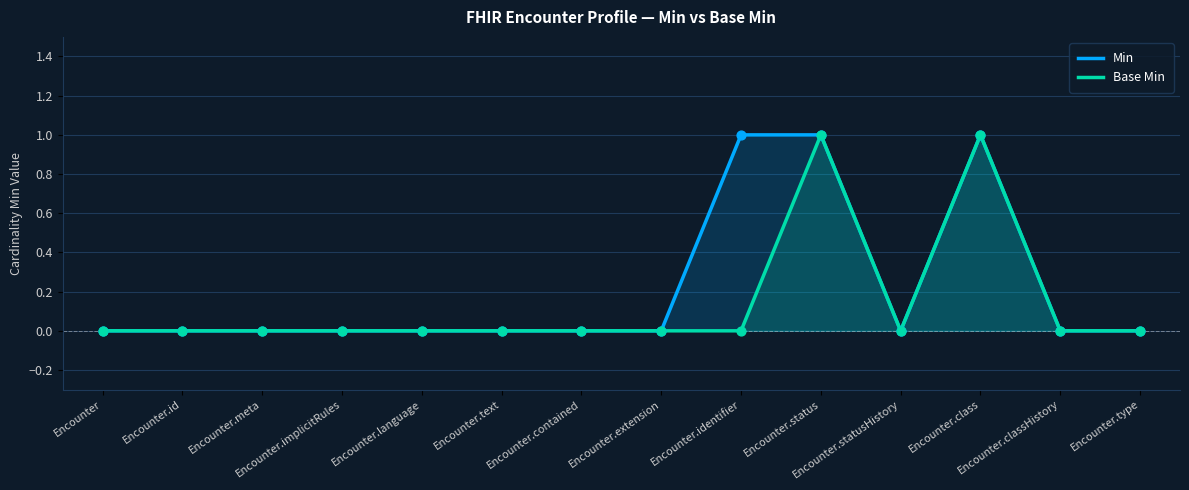

At which category is the sum across all series the highest?

Encounter.status